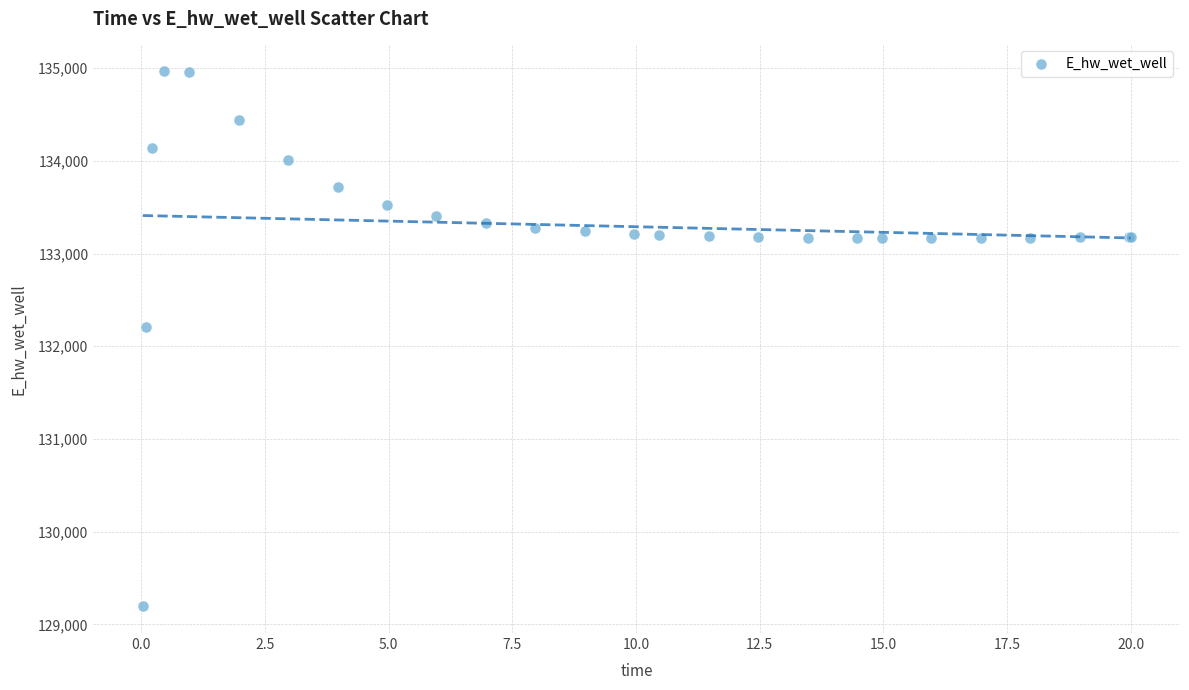

What Y value in the scatter plot is closest to 132081?

132207.3